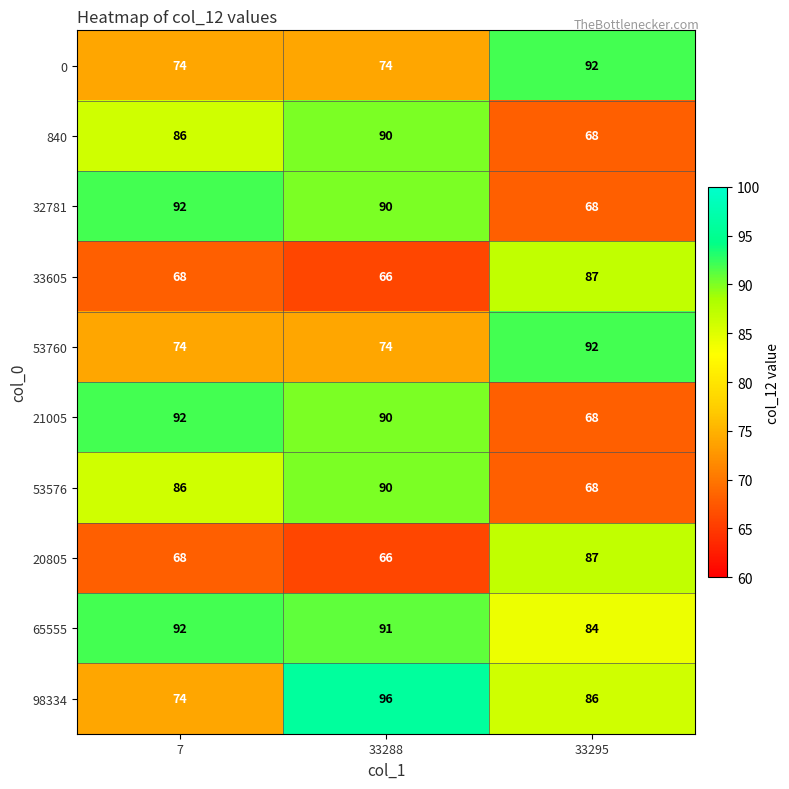

What value does the 0 series have at 33295?

92